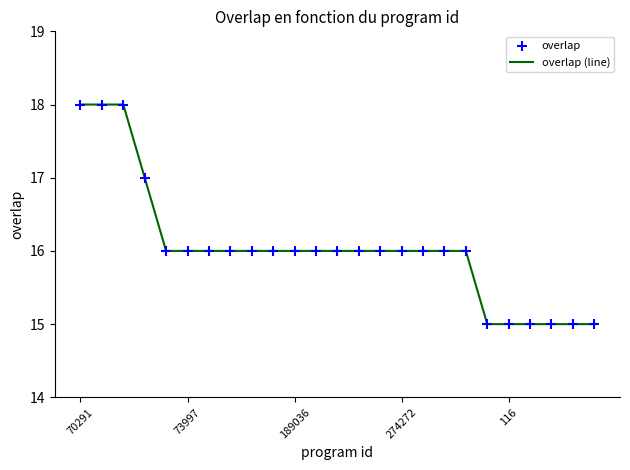

What is the smallest value displayed?

15